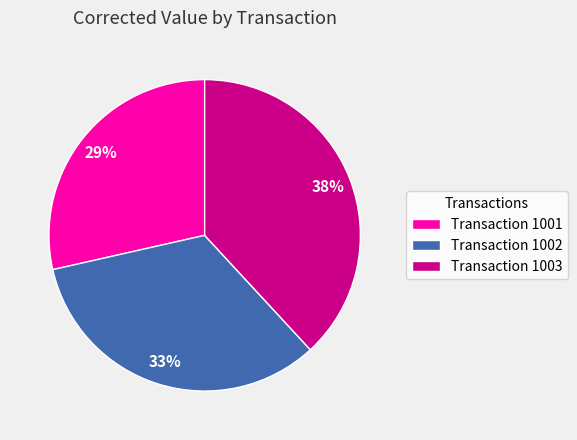

Is there a majority slice in this chart?

No